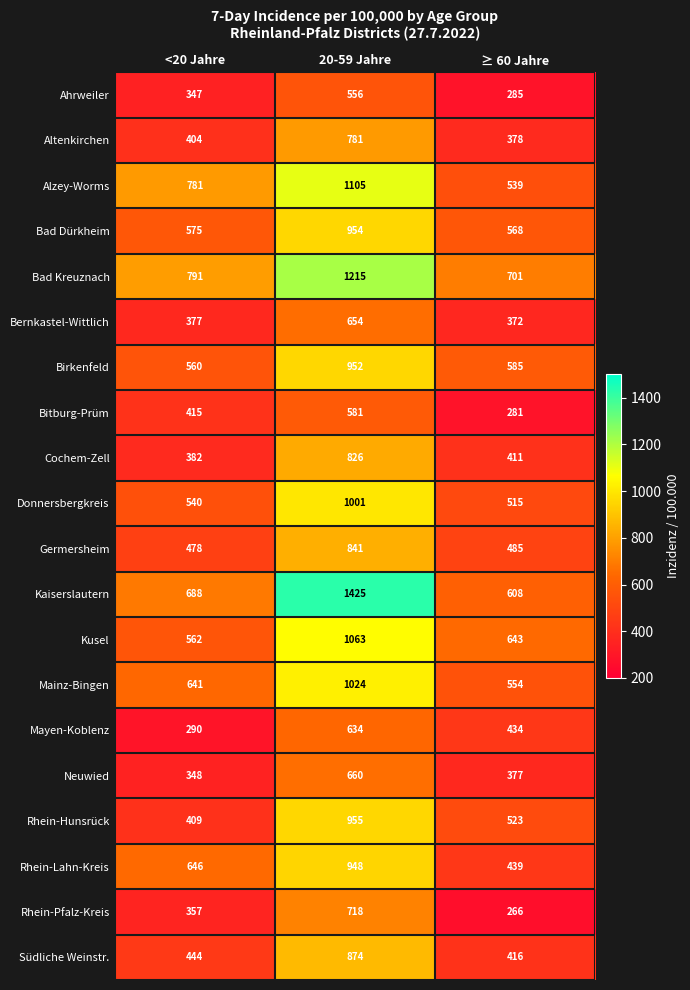

What is the sum of the Bitburg-Prüm values at 20-59 Jahre and ≥ 60 Jahre?

862